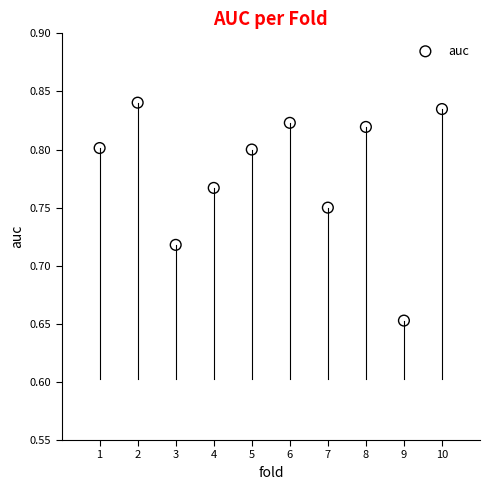

What is the range of X values (max minus min)?

9.0